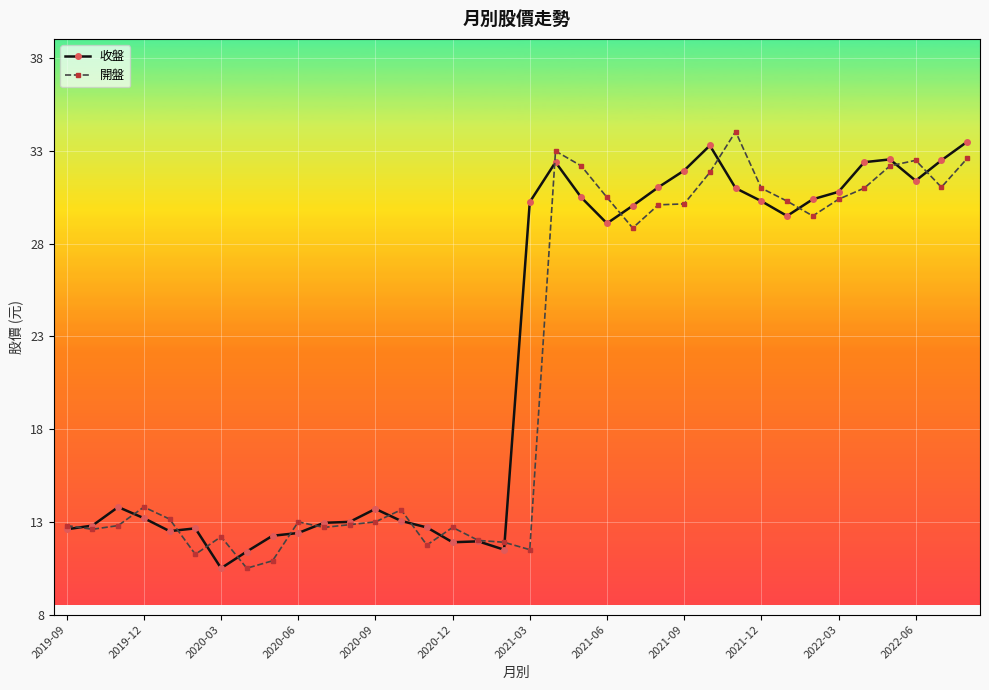

Rank the series by their average value, from highest to lowest.

收盤, 開盤